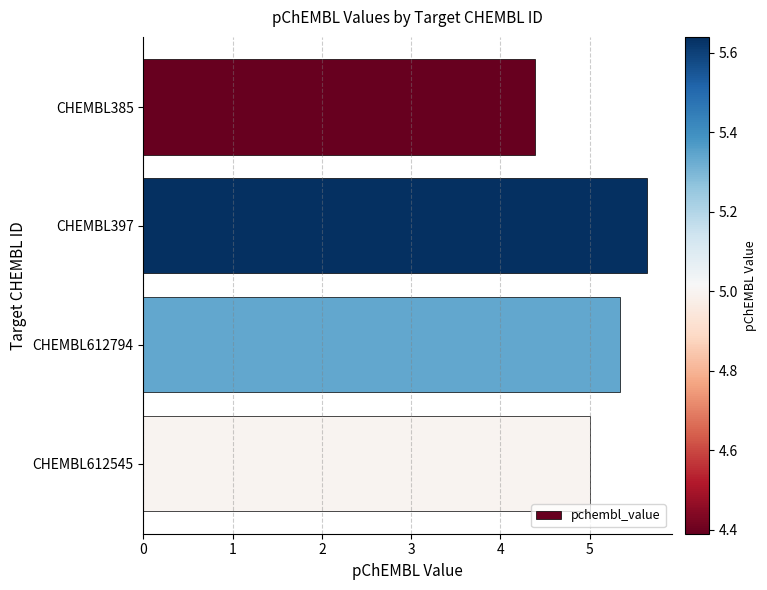

How many values are between 5 and 6?

3